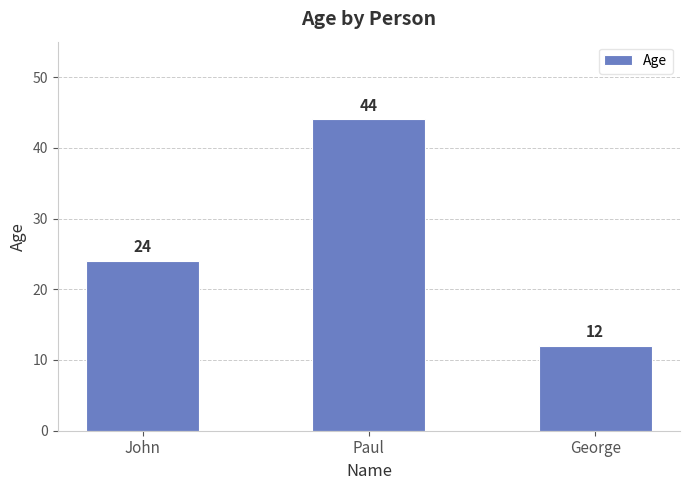

Reading right to left, what are all the values shown in this chart?

George=12	Paul=44	John=24